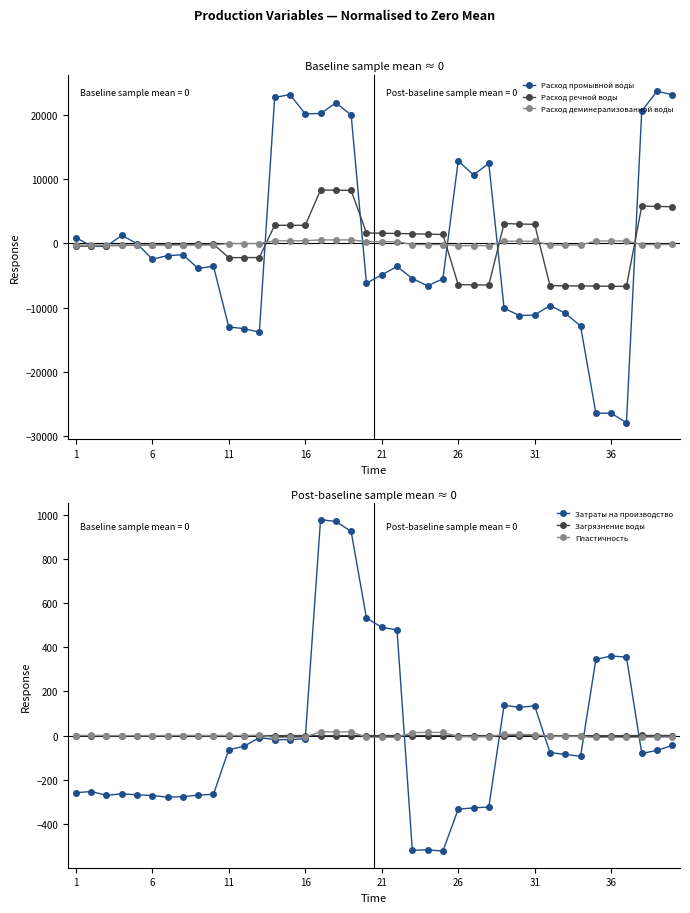

What is the minimum value for Расход речной воды?

-6696.1